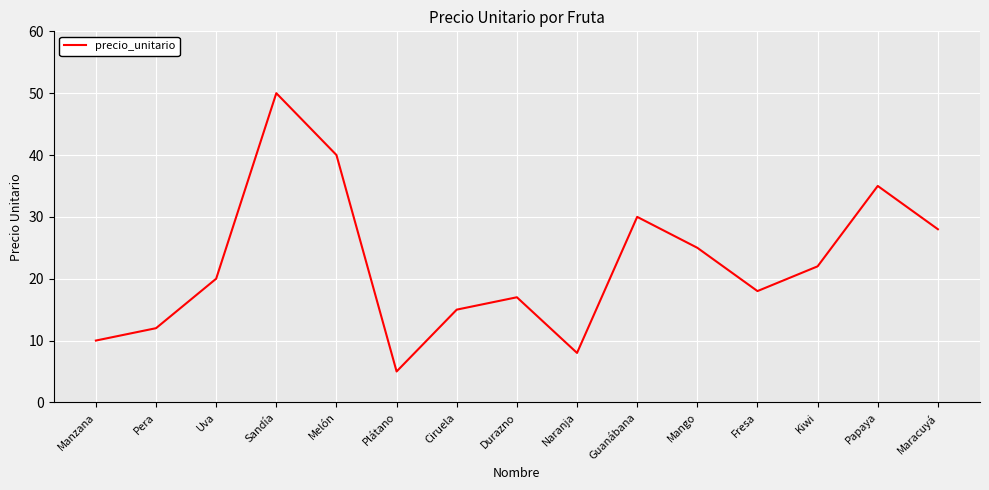

What is the difference between the second highest and minimum values?

35